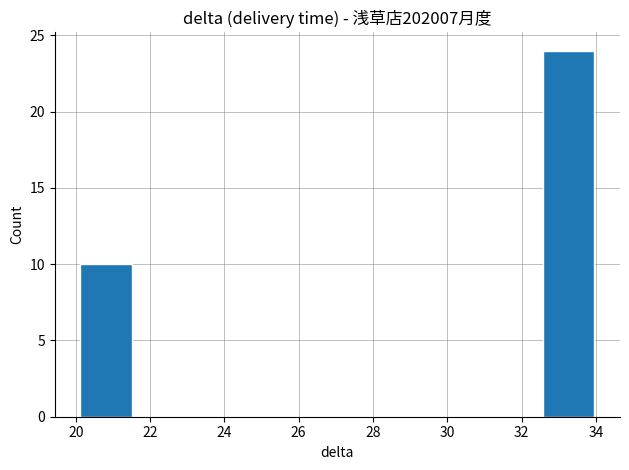

Reading left to right, transcribe this chart: for each bar, give the range it covers on the x-axis and its height. Neither the bar edges nor the heights are printed on the chart, so give them approximately, as read against the axes.

20.2 to 21.6: 10
21.6 to 22.8: 0
22.8 to 24.2: 0
24.2 to 25.6: 0
25.6 to 27.0: 0
27.0 to 28.4: 0
28.4 to 29.8: 0
29.8 to 31.2: 0
31.2 to 32.6: 0
32.6 to 34.0: 24